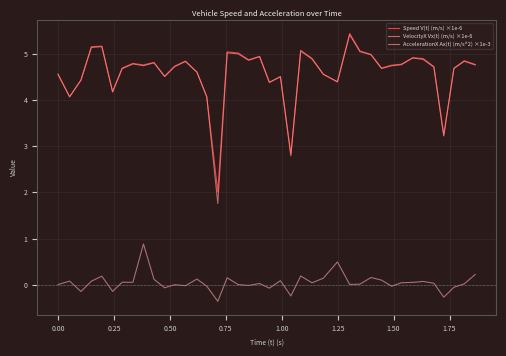

What is the minimum value for AccelerationX Ax(t) (m/s^2) ×1e-3?

-0.4